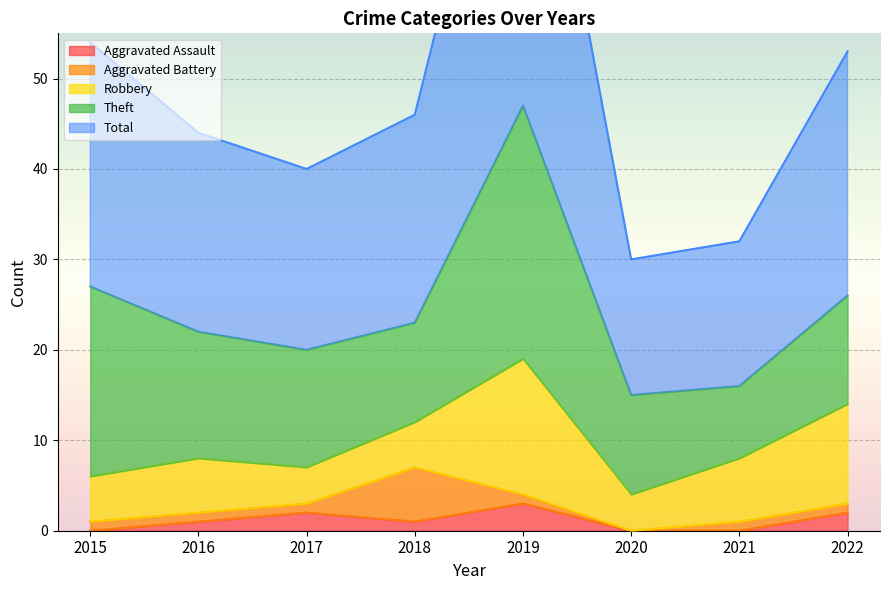

At which label is Aggravated Battery closest to 3?

2015